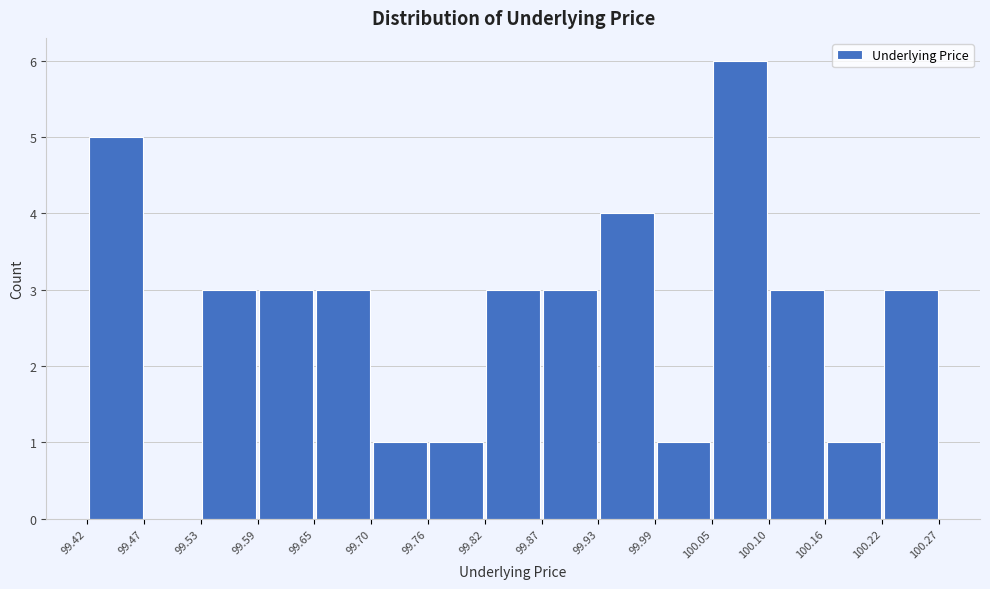

Reading left to right, transcribe this chart: for each bar, give the range it covers on the x-axis and its height. The values are not printed on the chart, so give them approximately, as read against the axis.

99.42 to 99.47: 5
99.47 to 99.53: 0
99.53 to 99.59: 3
99.59 to 99.65: 3
99.65 to 99.70: 3
99.70 to 99.76: 1
99.76 to 99.82: 1
99.82 to 99.87: 3
99.87 to 99.93: 3
99.93 to 99.99: 4
99.99 to 100.05: 1
100.05 to 100.10: 6
100.10 to 100.16: 3
100.16 to 100.22: 1
100.22 to 100.27: 3